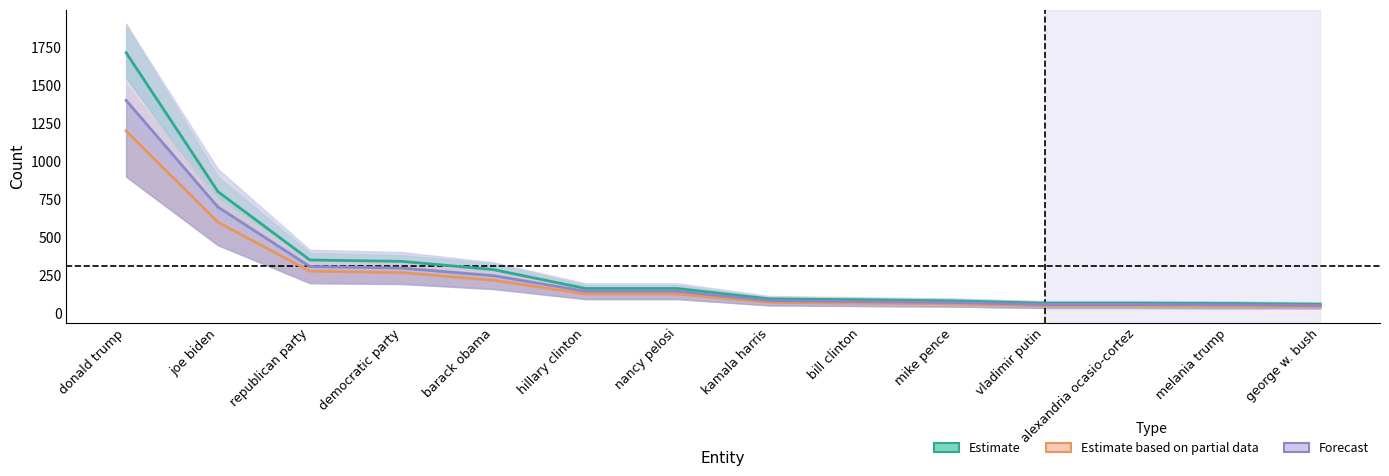

True or false: Estimate based on partial data and Forecast cross at least once.

False